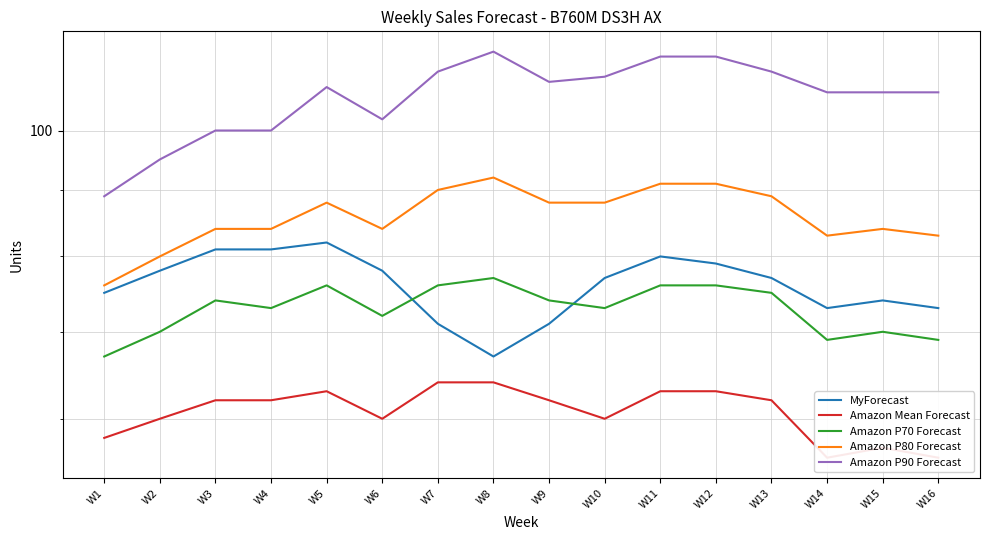

Where does the Amazon P70 Forecast series first go above 74?

W5